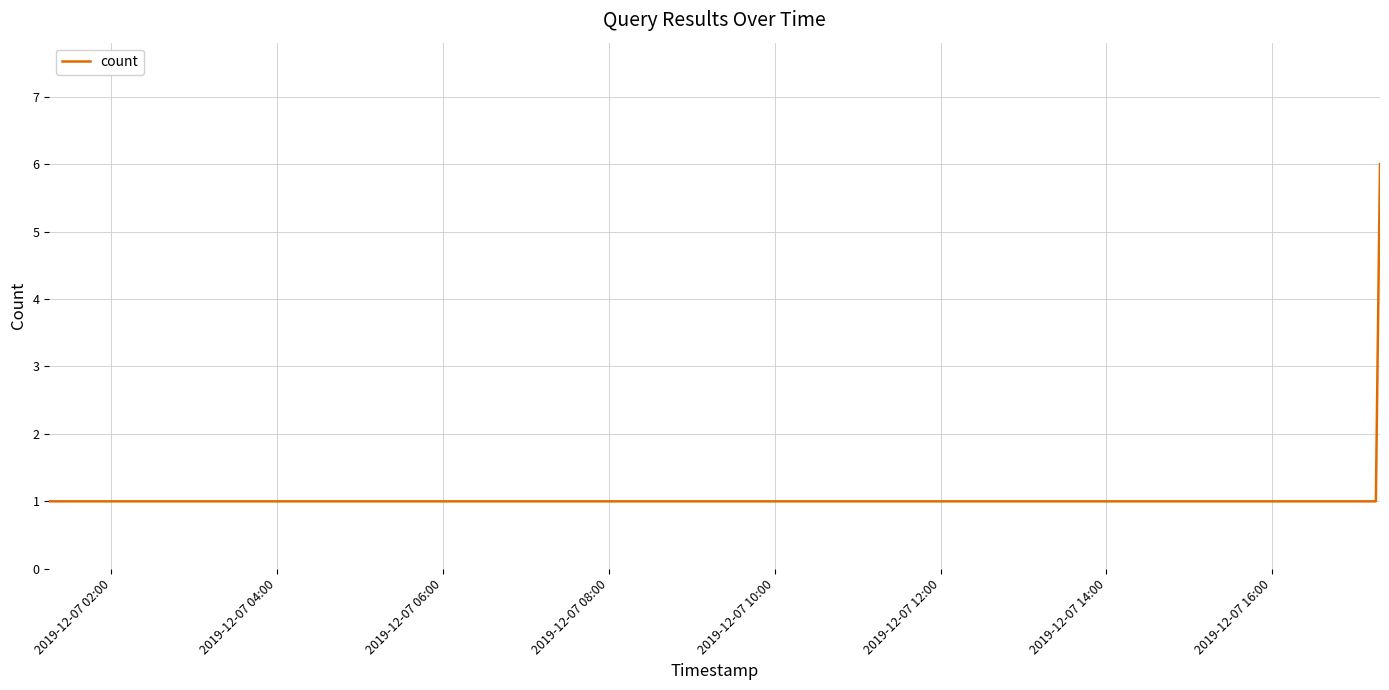

What is the maximum value shown in the chart?

6